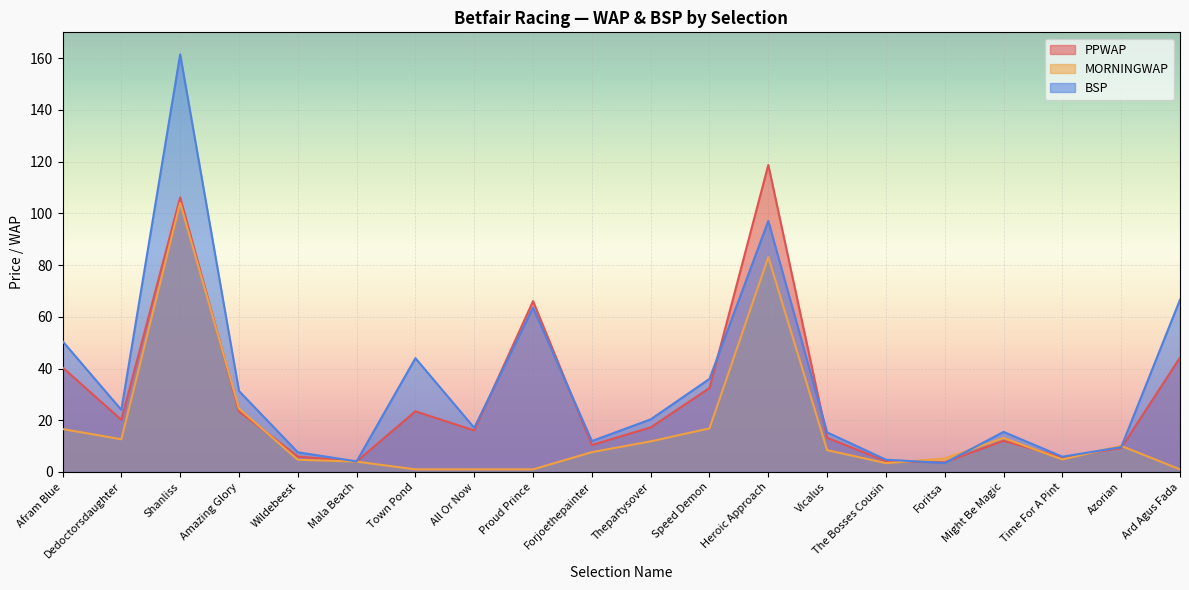

How many categories are shown in the chart?

20